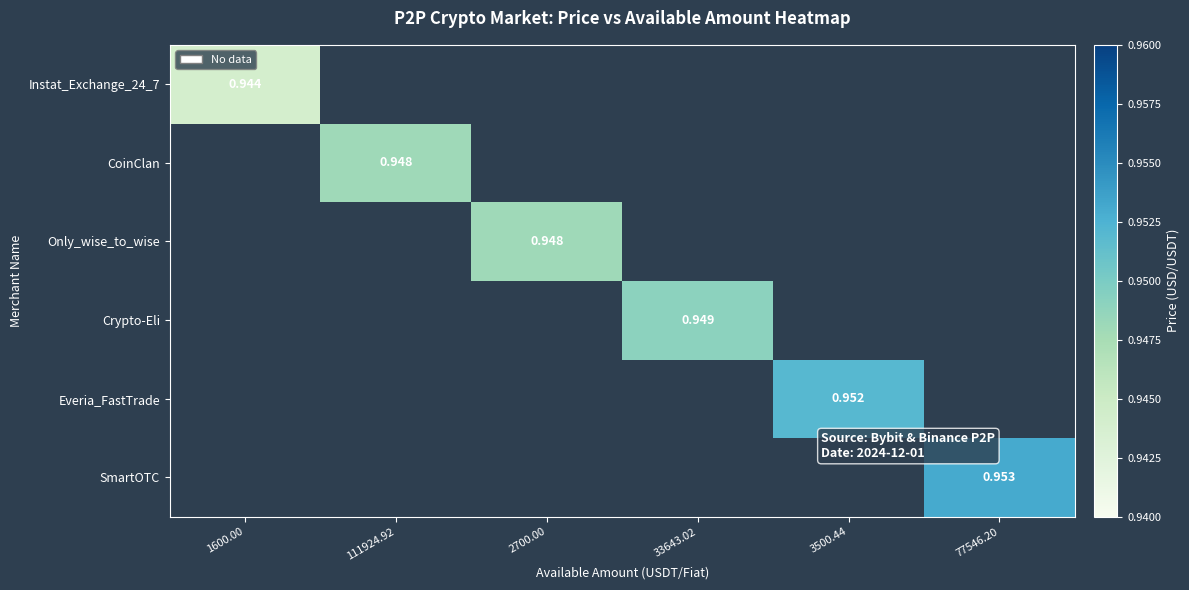

Is the value of Only_wise_to_wise at 111924.92 greater than the value of Crypto-Eli at 77546.20?

No